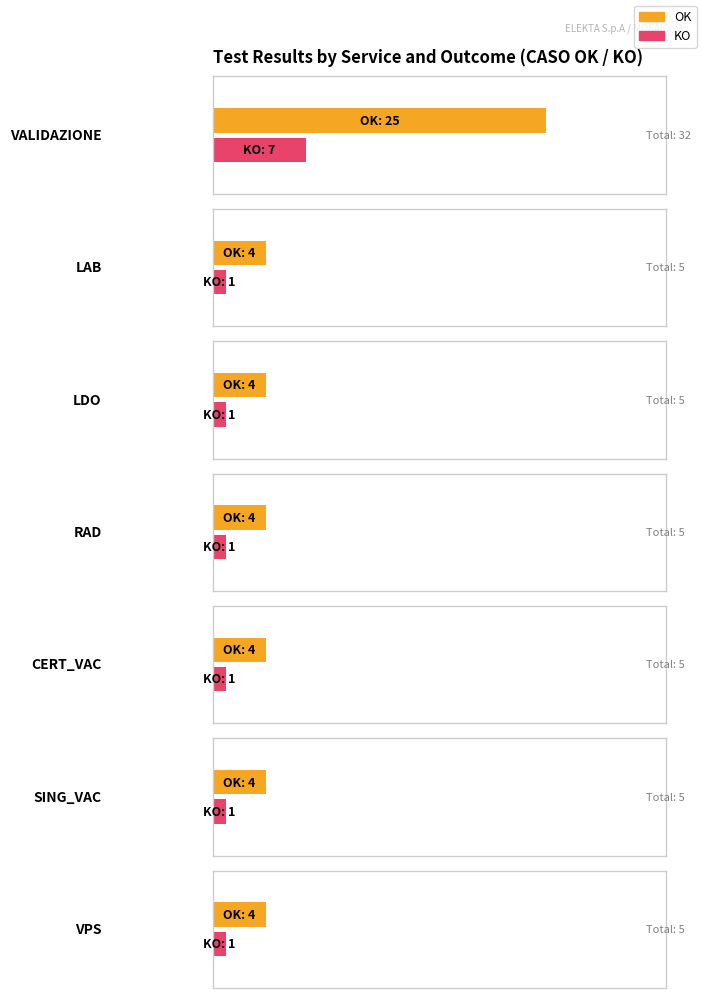

Reading left to right, list all the values displayed in this chart.

OK: 25	4	4	4	4	4	4
KO: 7	1	1	1	1	1	1